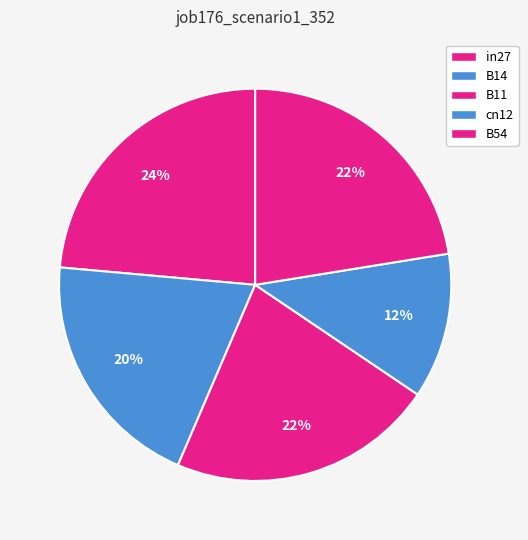

Is it true that cn12 is 20% of the pie?

False